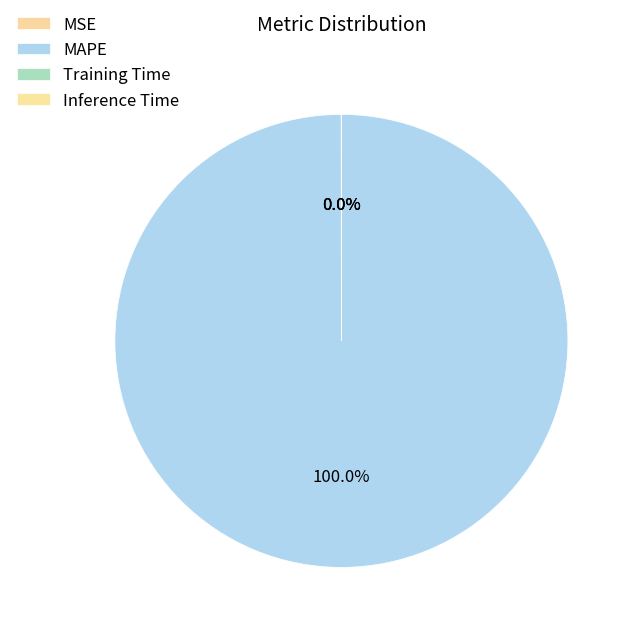

What is the smallest slice in the pie chart?

Training Time